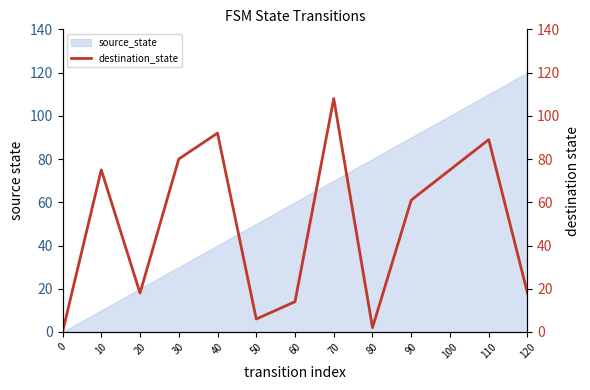

Is it true that the value at 100 is 75?

True